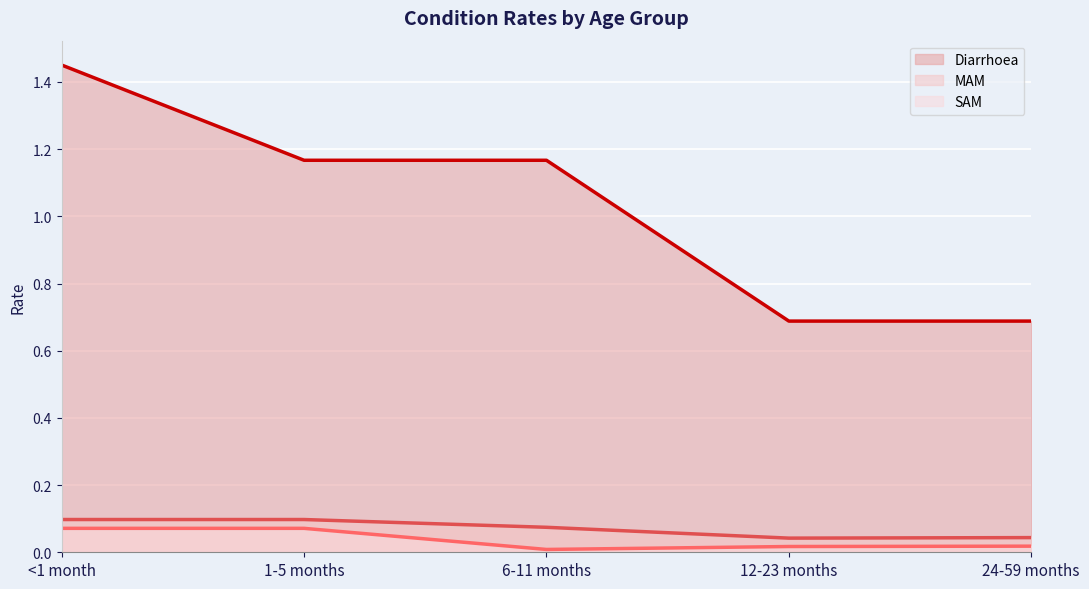

What are all the series names shown in the legend?

Diarrhoea (line), MAM (line), SAM (line)